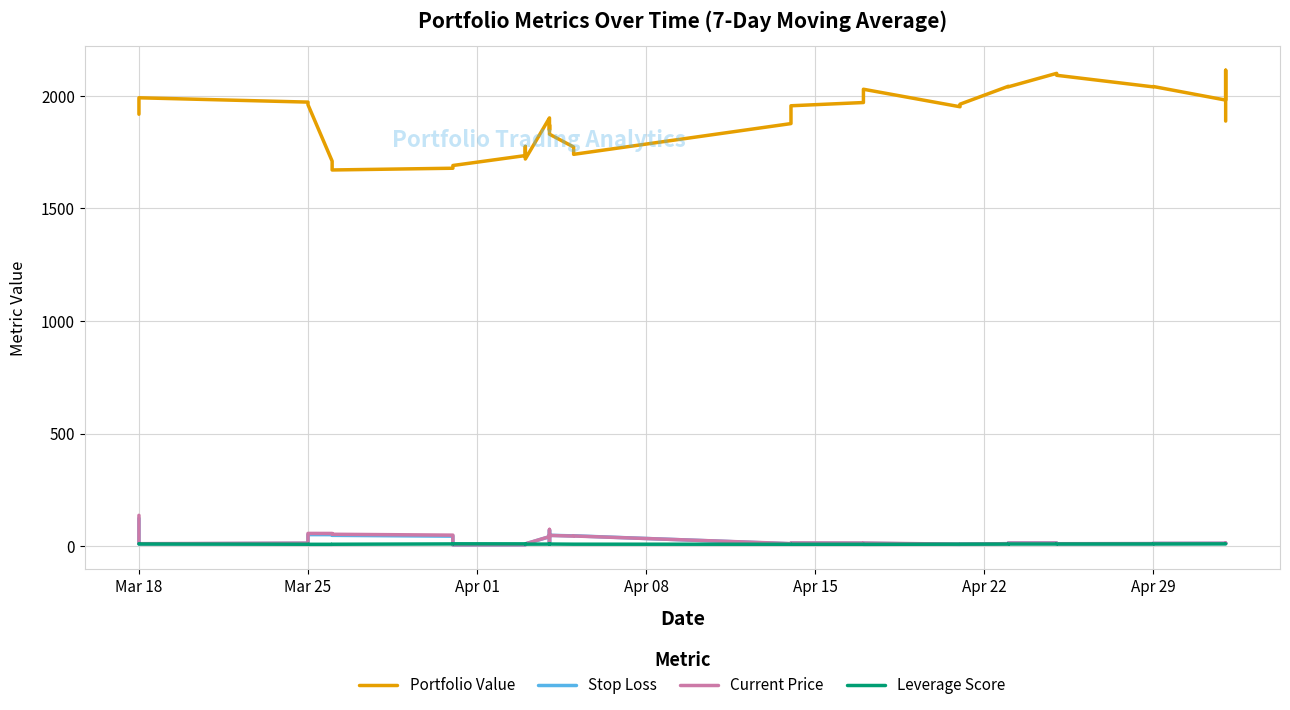

List the series in order of their peak value, lowest first.

Leverage Score, Stop Loss, Current Price, Portfolio Value